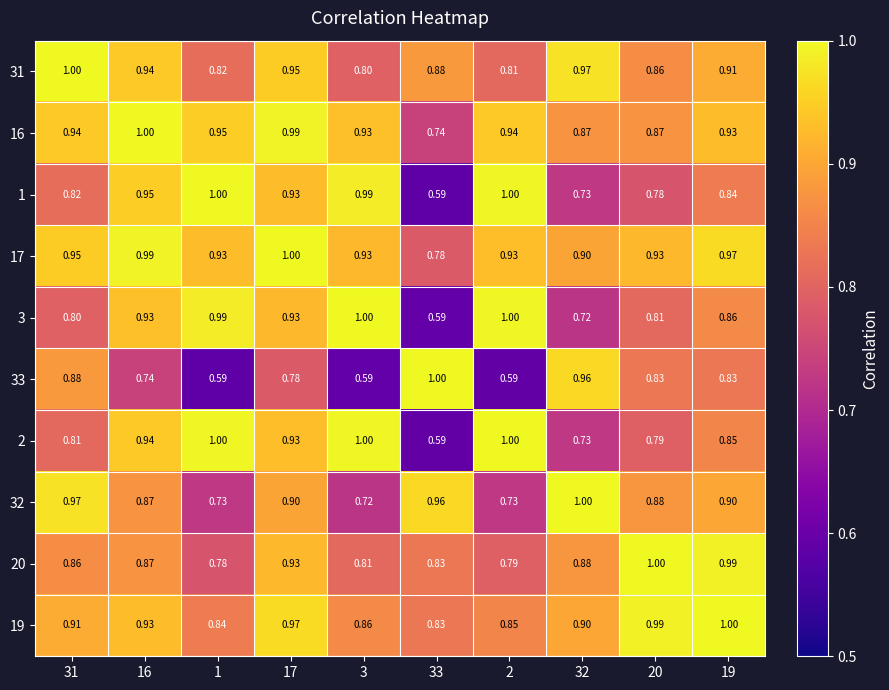

Is the value of 20 at 17 greater than the value of 32 at 1?

Yes